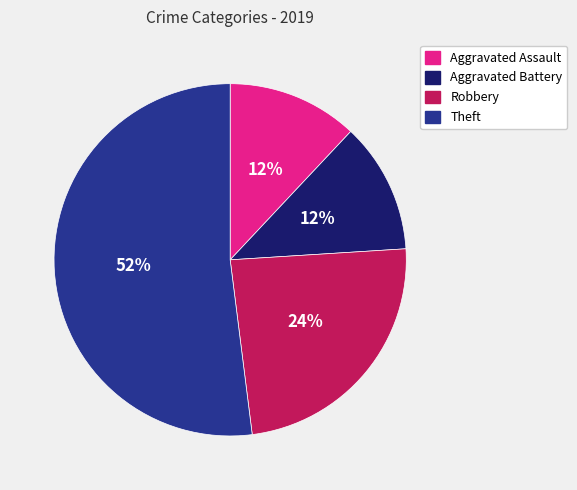

Do Aggravated Assault and Theft together represent more than half of the pie?

Yes